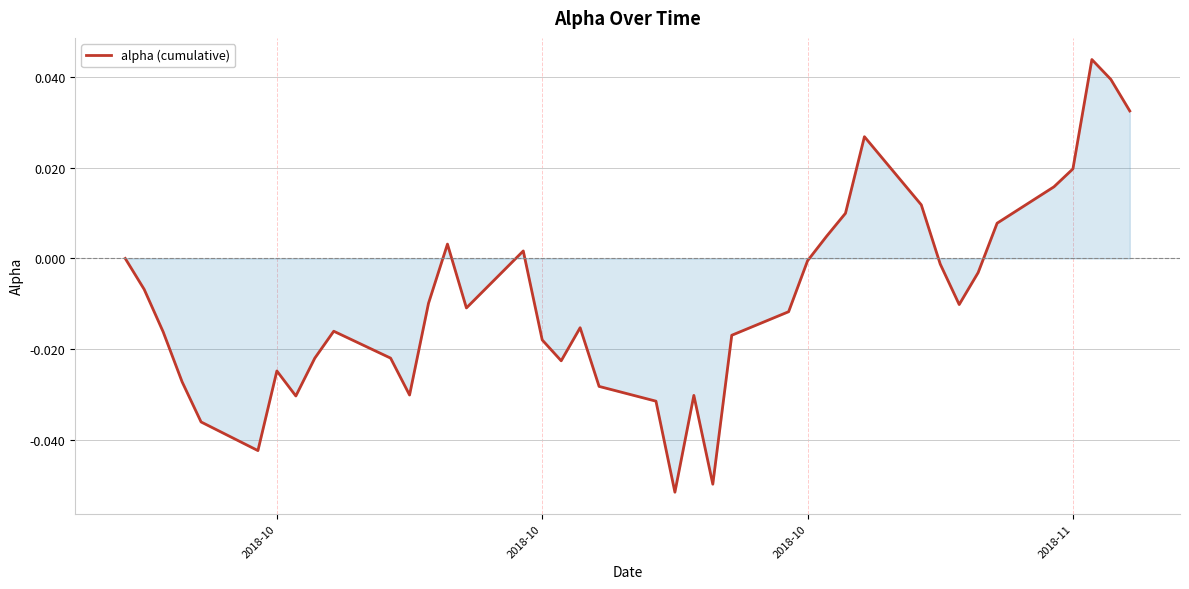

How many categories are shown in the chart?

40